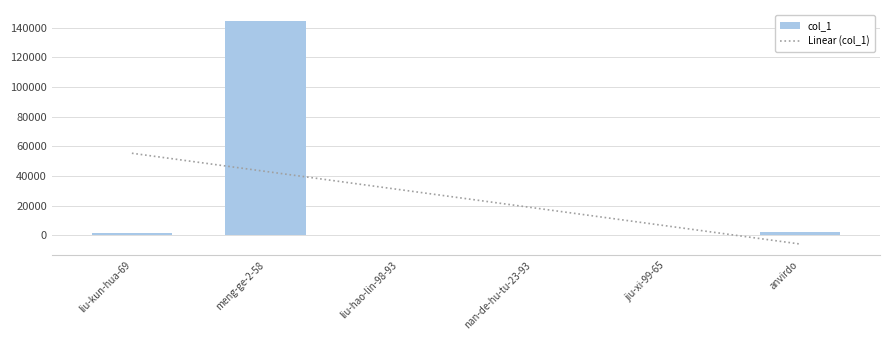

Approximately how many times larger is the value at meng-ge-2-58 compared to anvirdo?

58.2